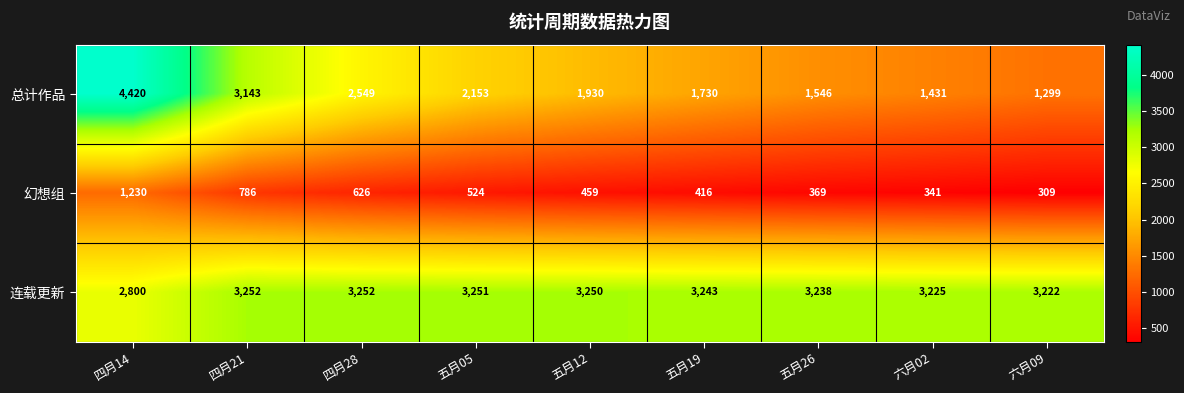

At which label does 连载更新 first exceed 3243?

四月21